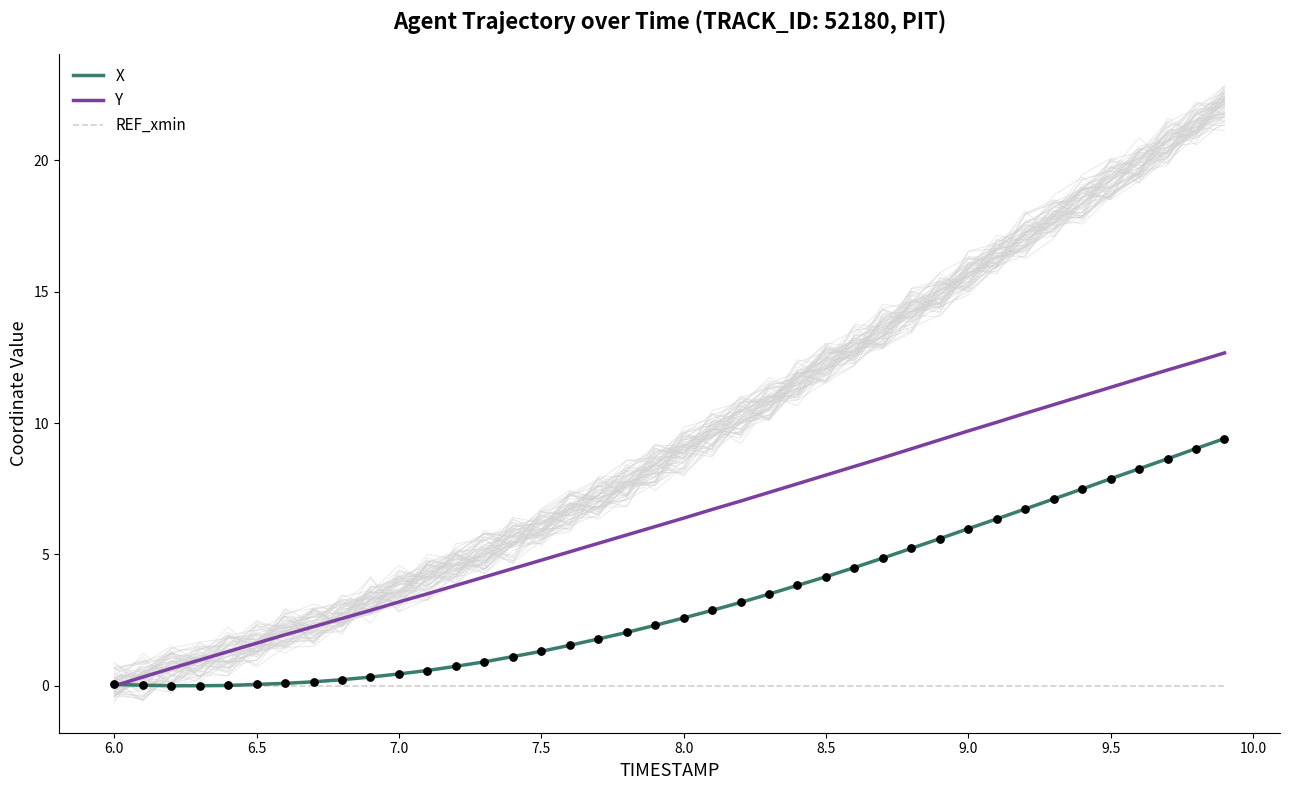

Which series has the widest spread of Y values?

Y